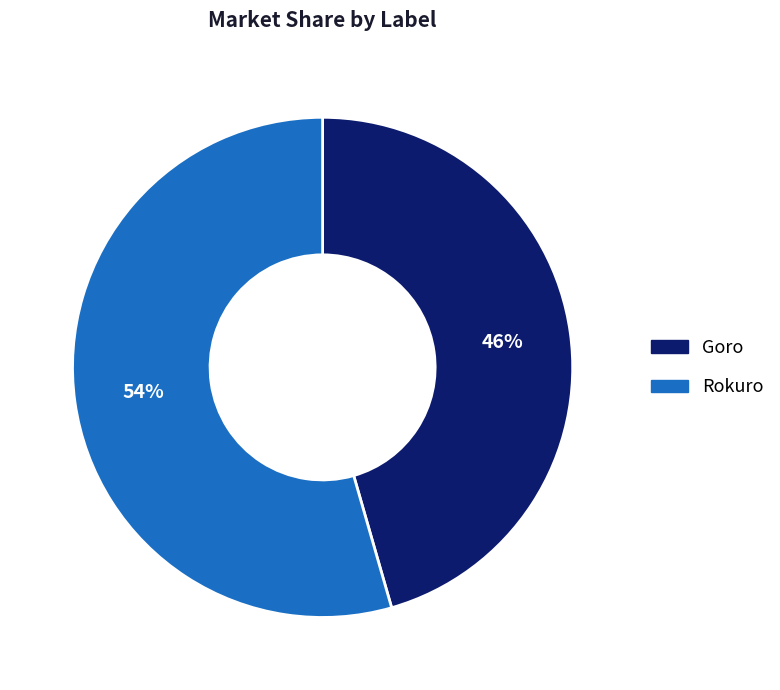

Combined, do Goro and Rokuro account for over 50%?

Yes